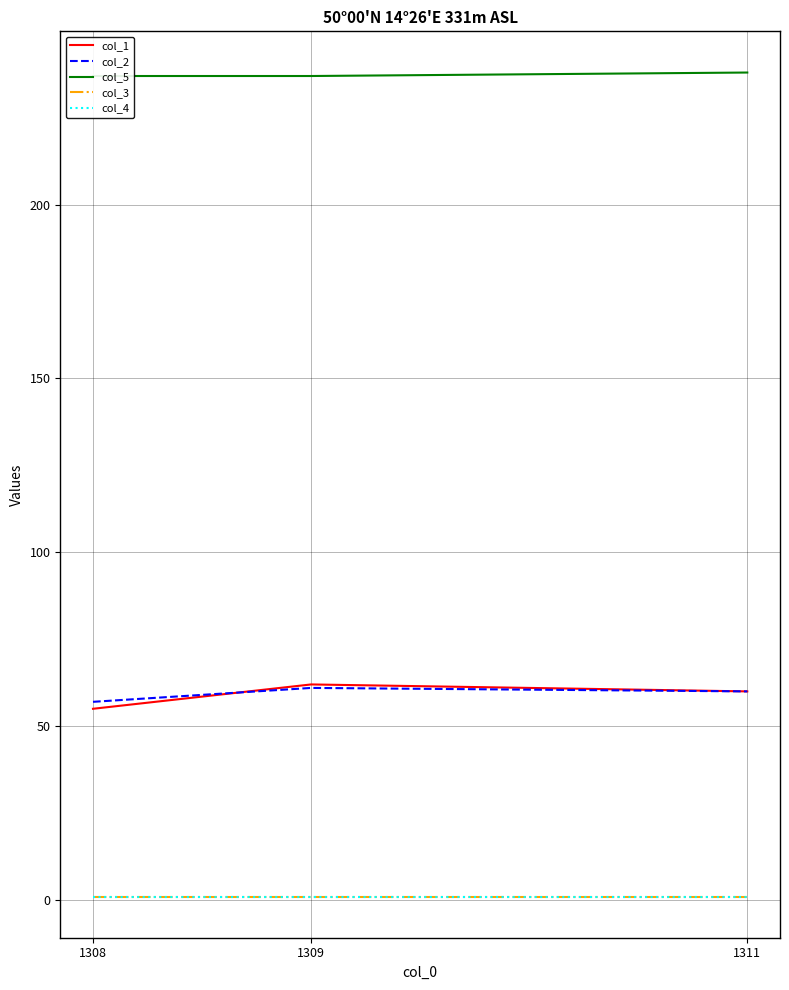

True or false: col_2 has a value of 38 at 1311.

False